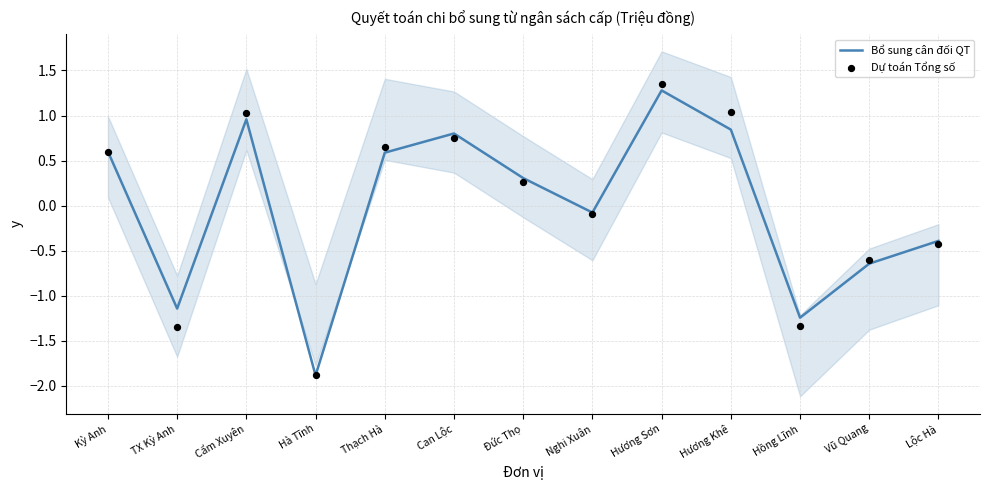

Which series reaches the minimum Y coordinate?

Bổ sung cân đối QT